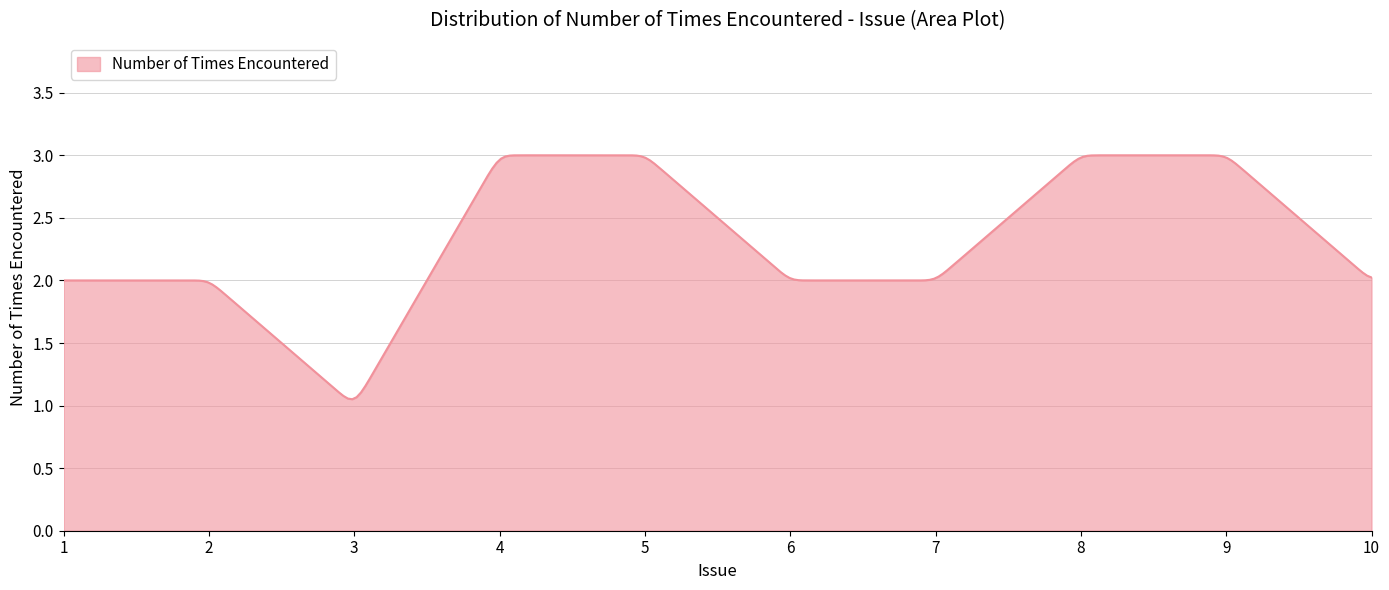

What is the sum of all values?

699.7